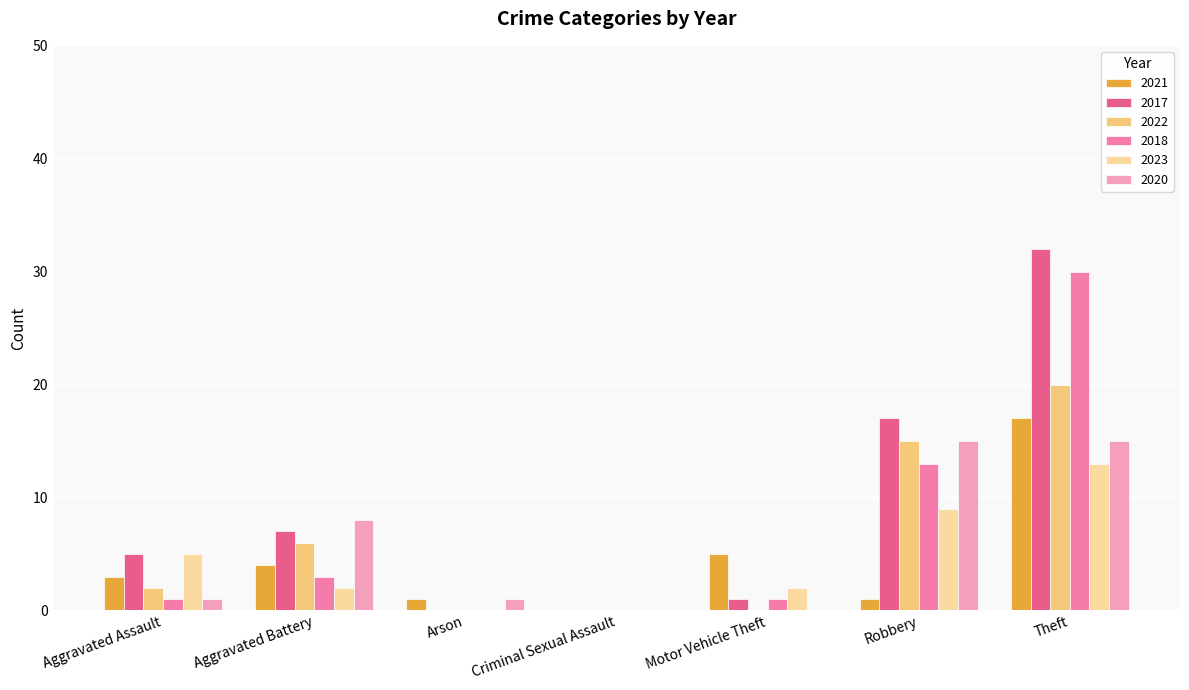

Which series has the largest total across all categories?

2017